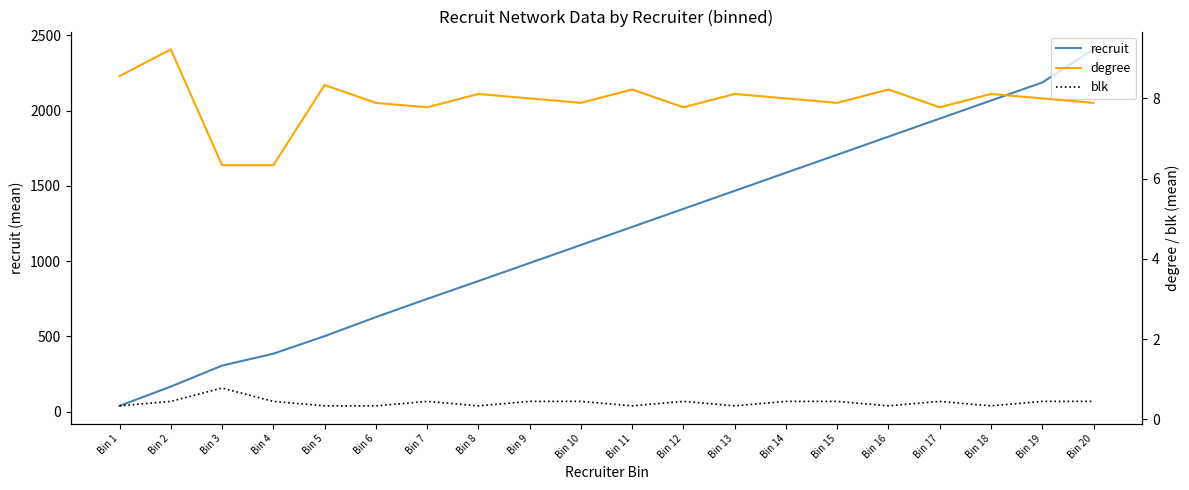

What are all the series names shown in the legend?

recruit, degree, blk